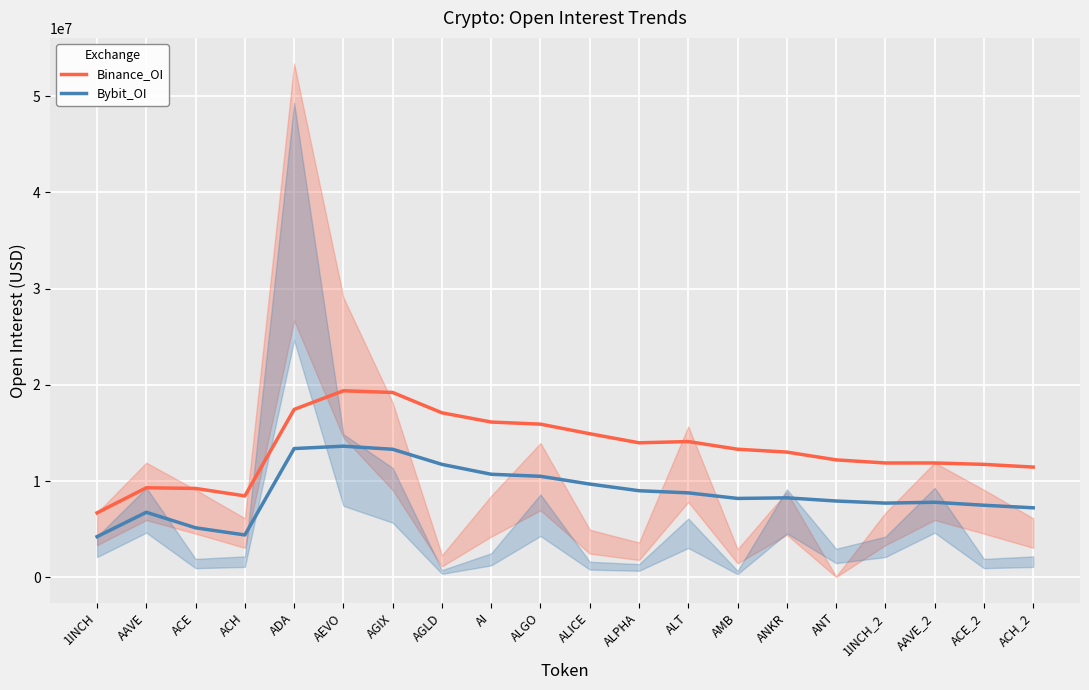

What is the minimum value shown in the chart?

4238567.0